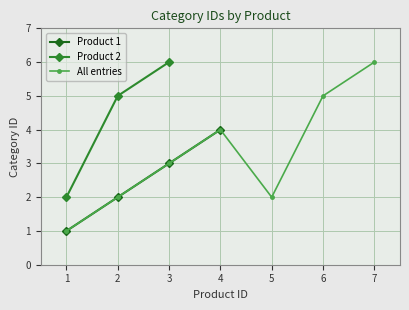

What is the difference between the maximum and second lowest values?

4